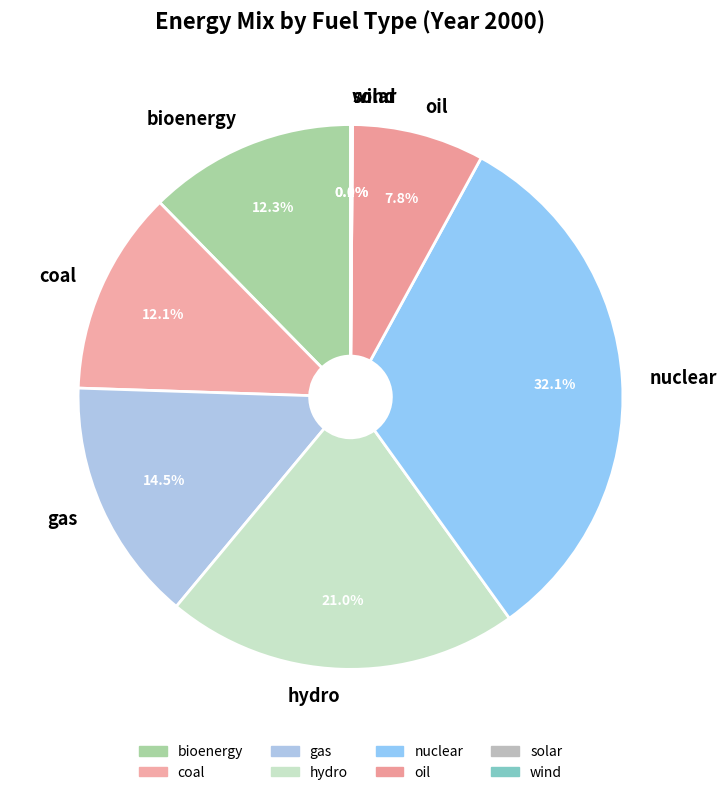

Count the number of slices in the pie.

8